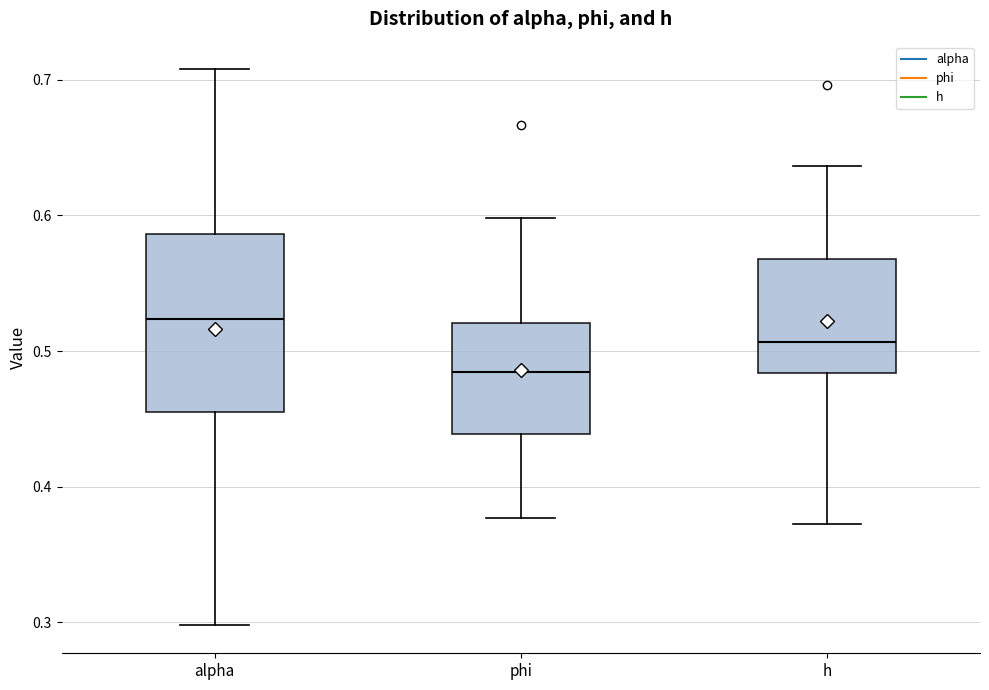

Reading left to right, transcribe this box plot: for each box, give where its median line is, the range the box spans, and where its two whiskers end, as read against the y-axis. The values are not printed on the chart, so give them approximately, as read against the axis.

alpha: median 0.52, box 0.45 to 0.59, whiskers 0.30 to 0.71
phi: median 0.48, box 0.44 to 0.52, whiskers 0.38 to 0.60
h: median 0.51, box 0.48 to 0.57, whiskers 0.37 to 0.64